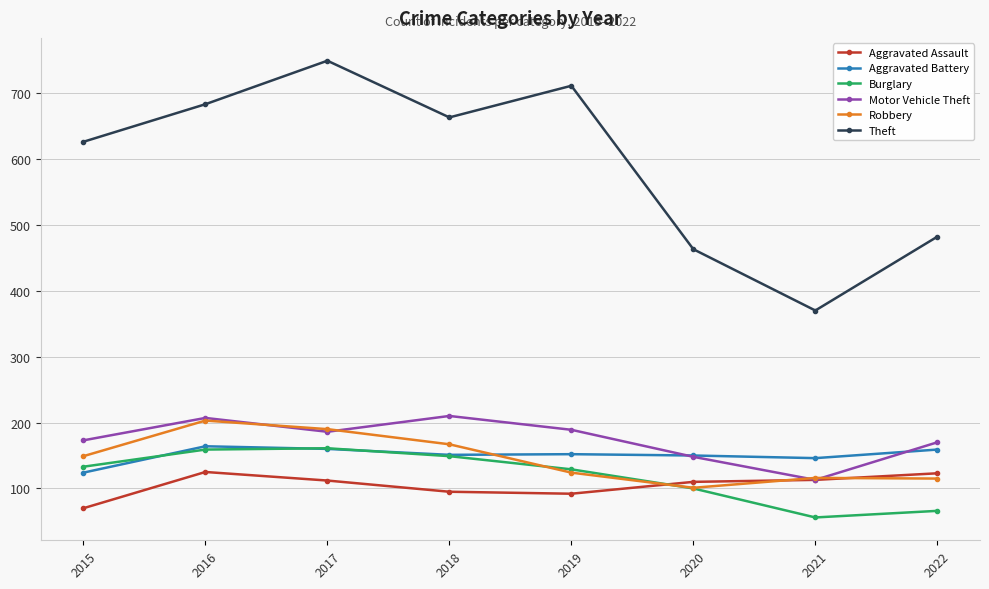

At how many categories does at least one series exceed 190?

8